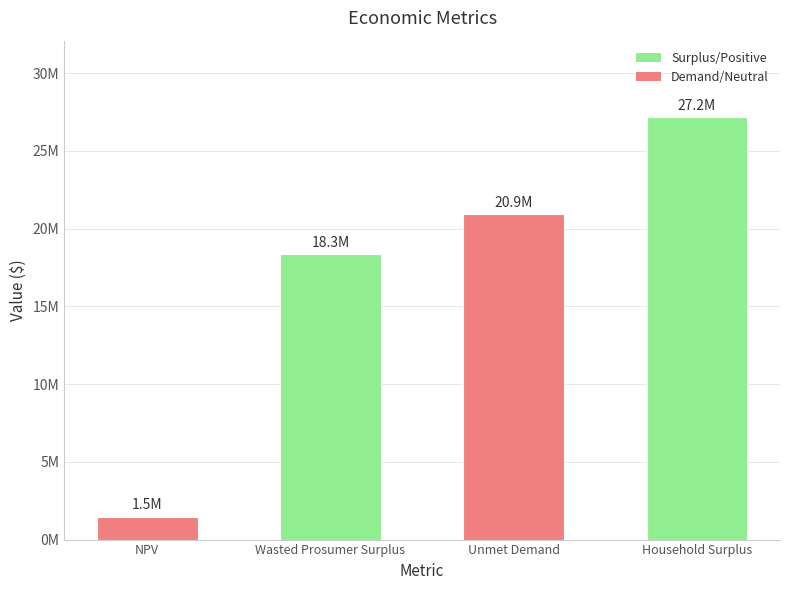

True or false: the data shows 905319.2 at NPV.

False